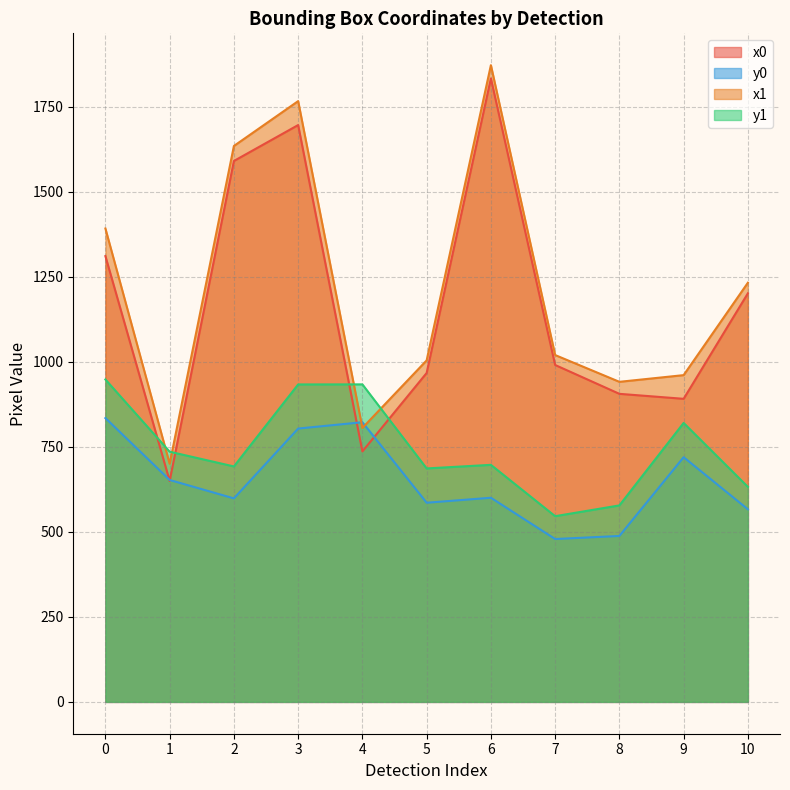

How many data points in y1 are less than 697?

5